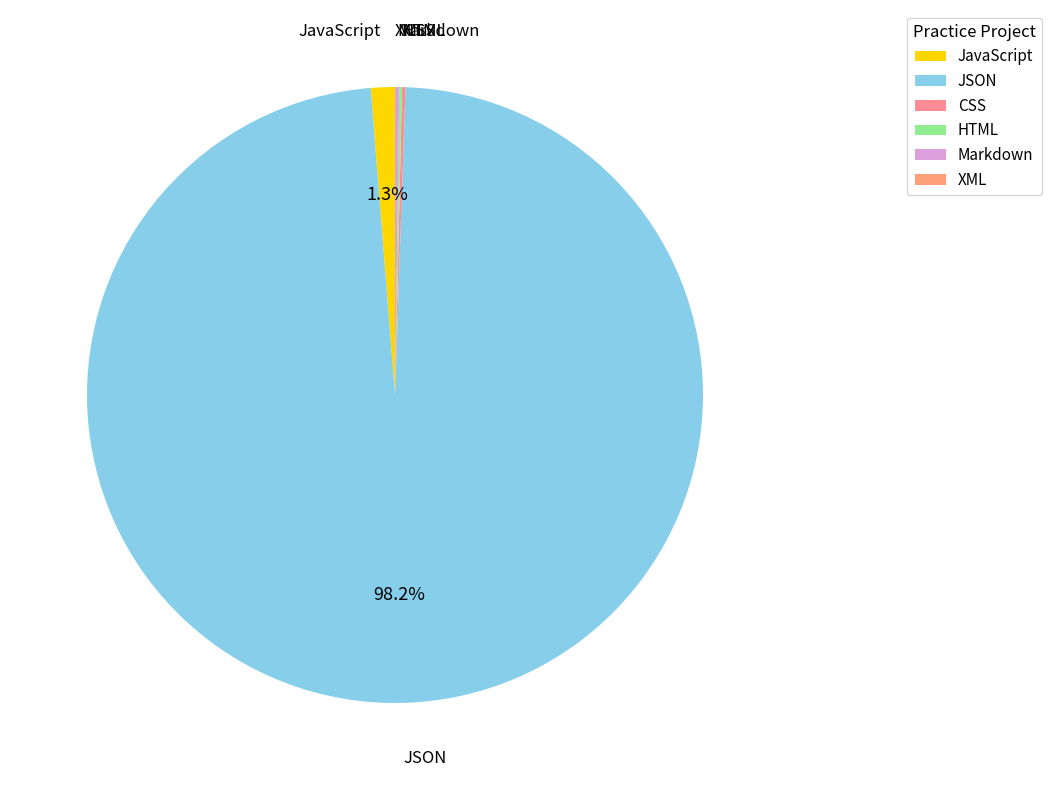

Which slice is the largest?

JSON